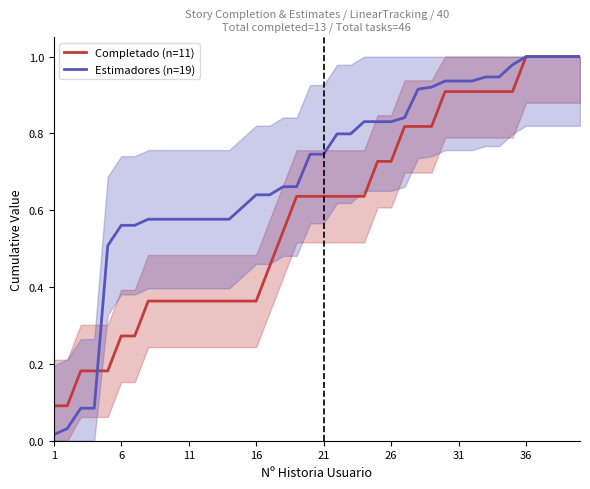

True or false: Completado (n=11) has a value of 1.0 at 21.

False